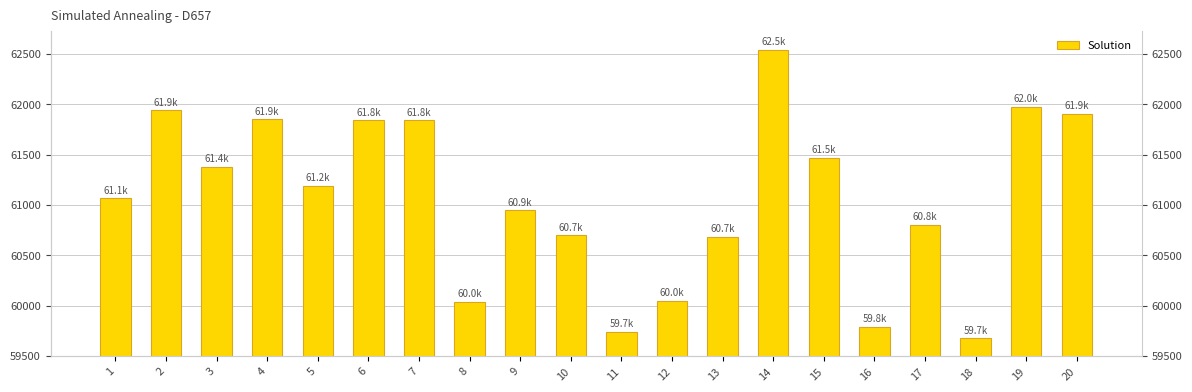

Where is the data nearest to the value 61108?

1